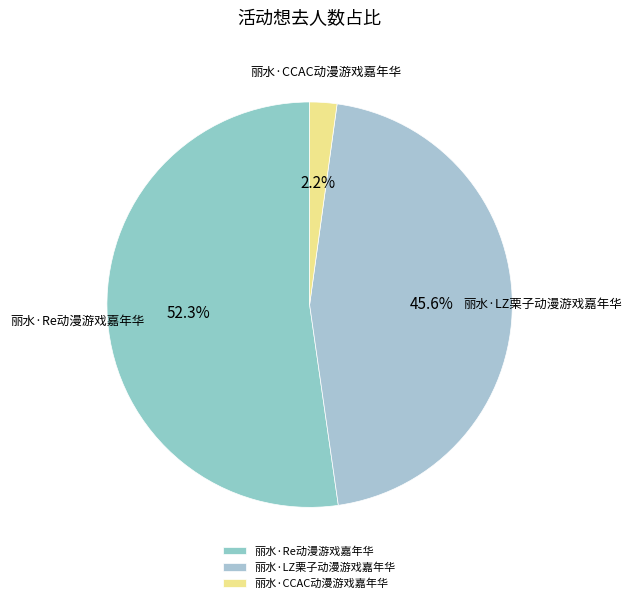

What percentage is the 丽水·CCAC动漫游戏嘉年华 slice, to the nearest percent?

2%